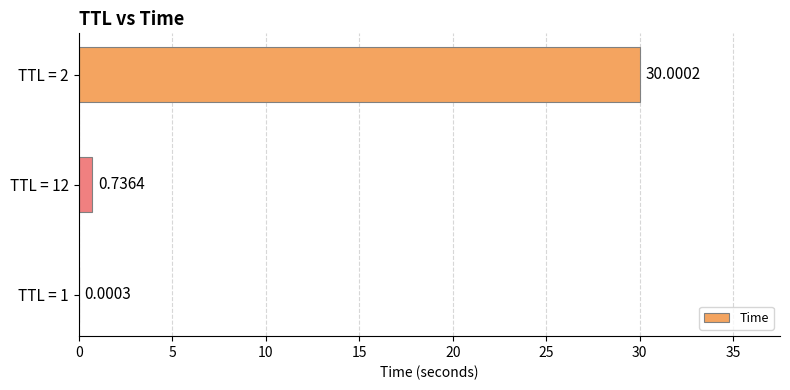

Are the bars horizontal?

Yes